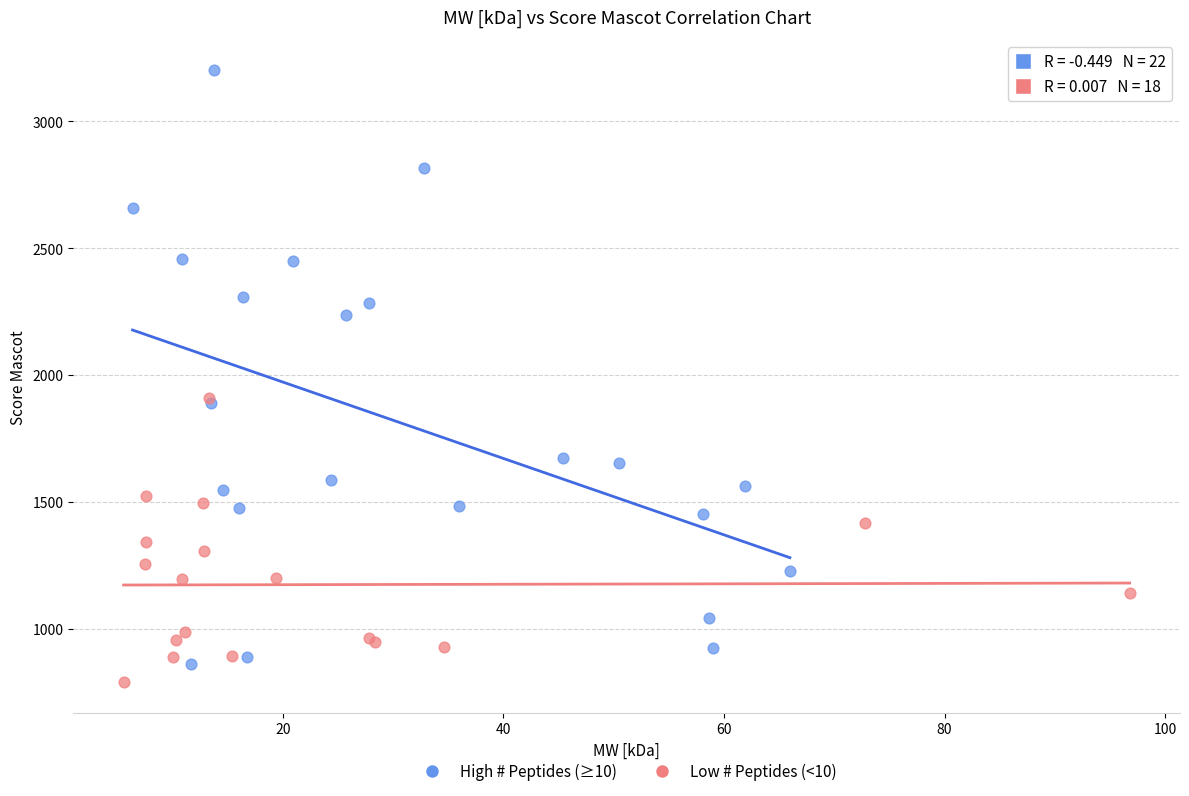

Which series reaches the maximum Y coordinate?

High # Peptides (≥10)